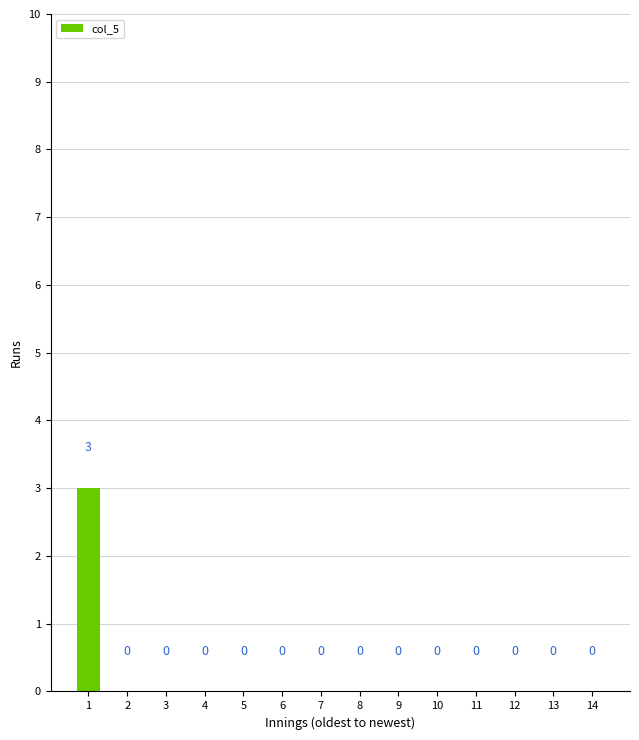

What is the greatest value displayed?

3